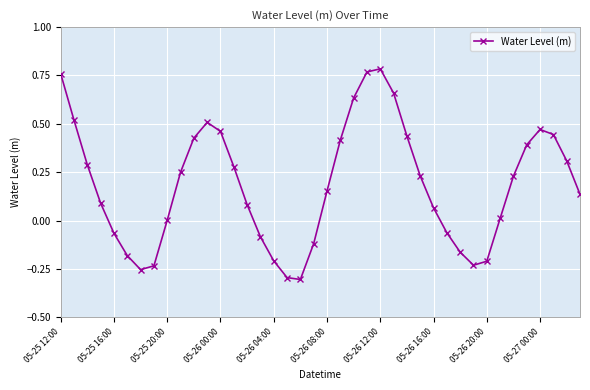

How many categories are shown in the chart?

40